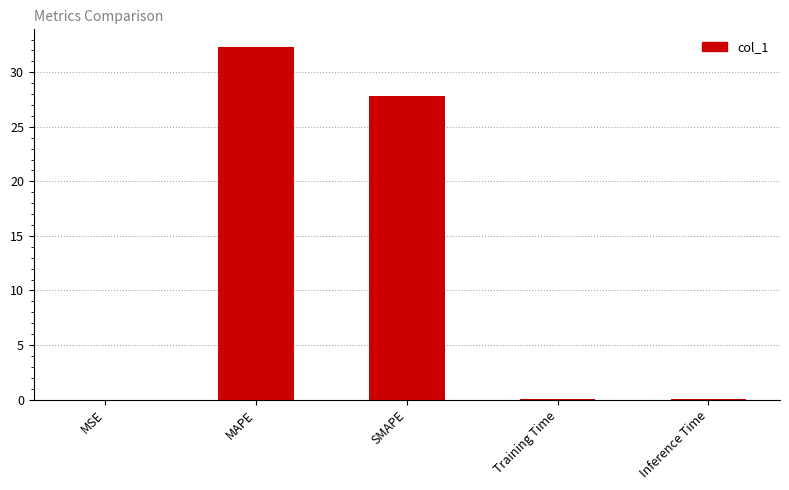

Where is the data nearest to the value 16?

SMAPE